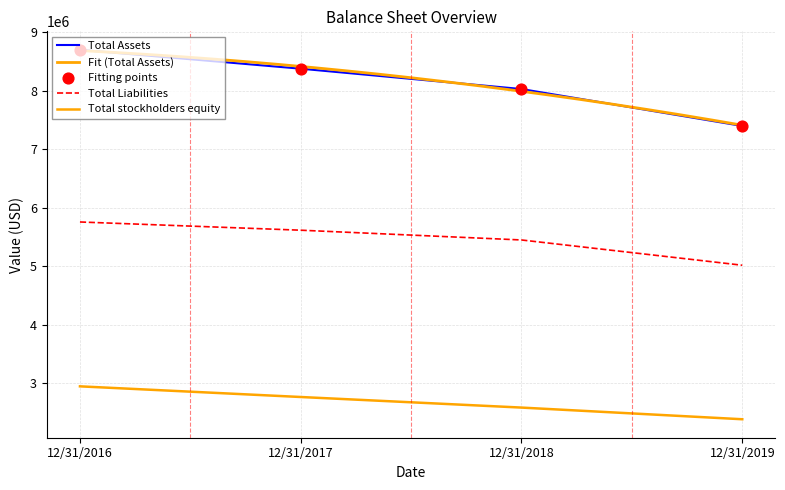

Which series contains the lowest Y value?

Total stockholders equity